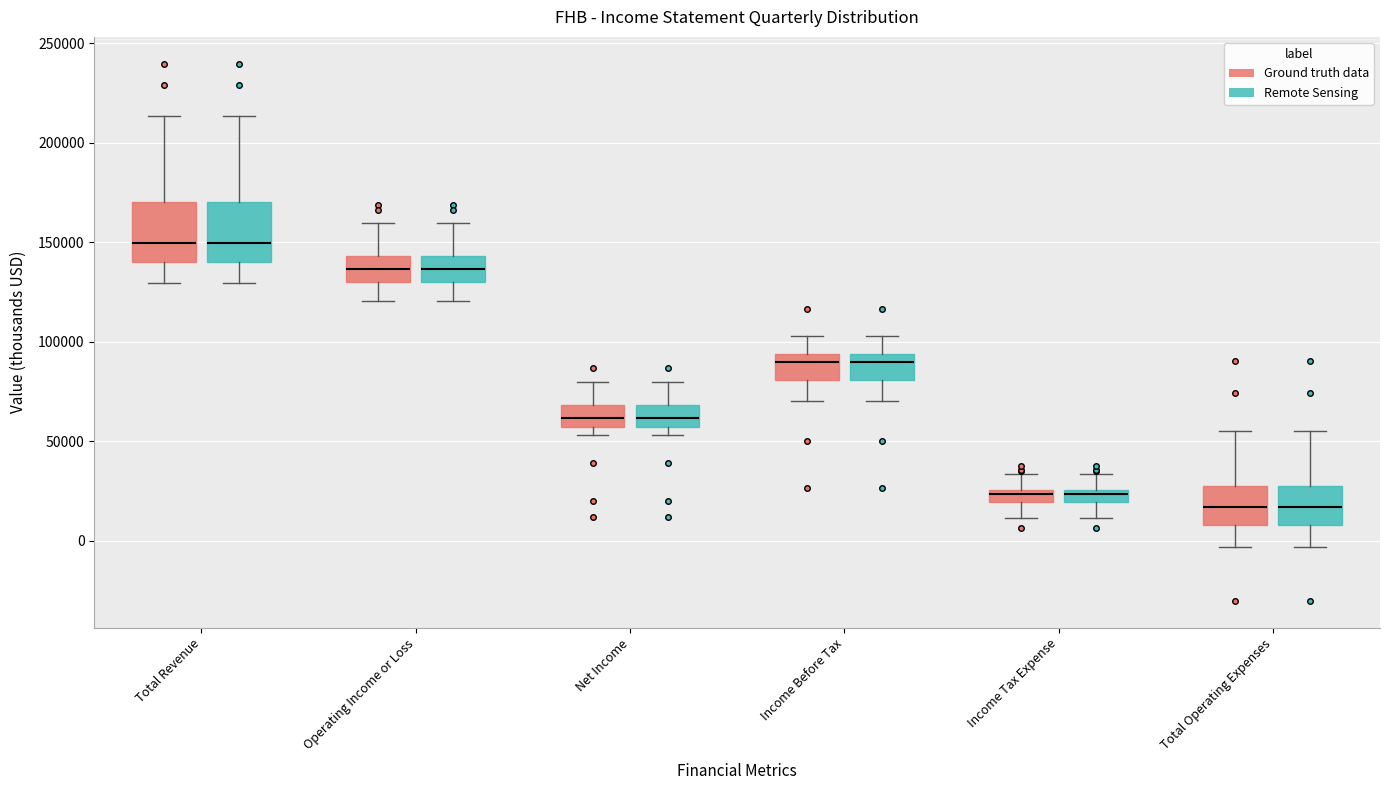

Where is the lower edge of the box for Operating Income or Loss (Ground truth data) on the y-axis? The values are not printed on the chart, so give them approximately, as read against the axis.

130000